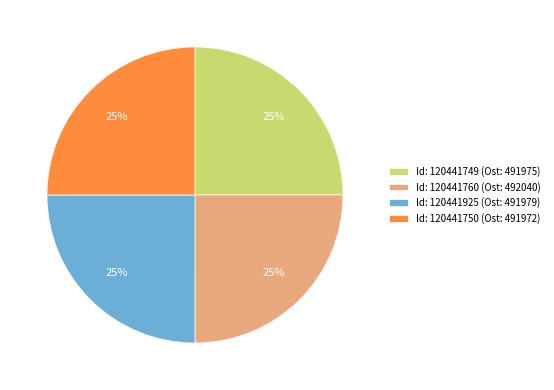

To the nearest percent, what is the average slice percentage?

25%